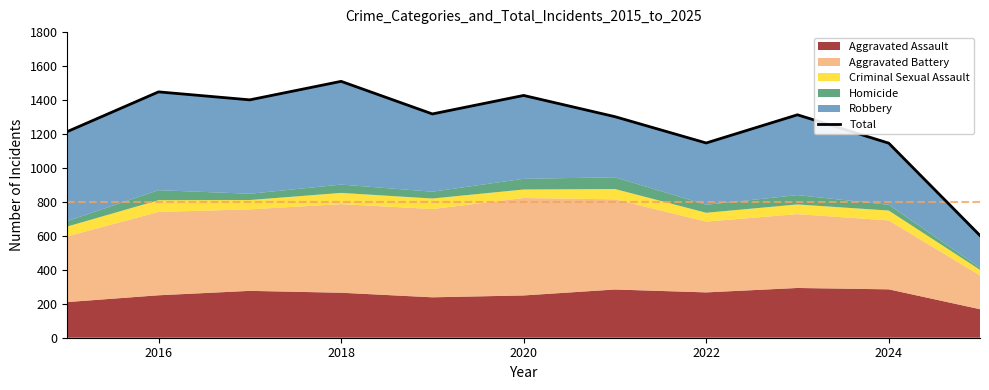

True or false: there are more than 2 points higher than both neighbors.

True